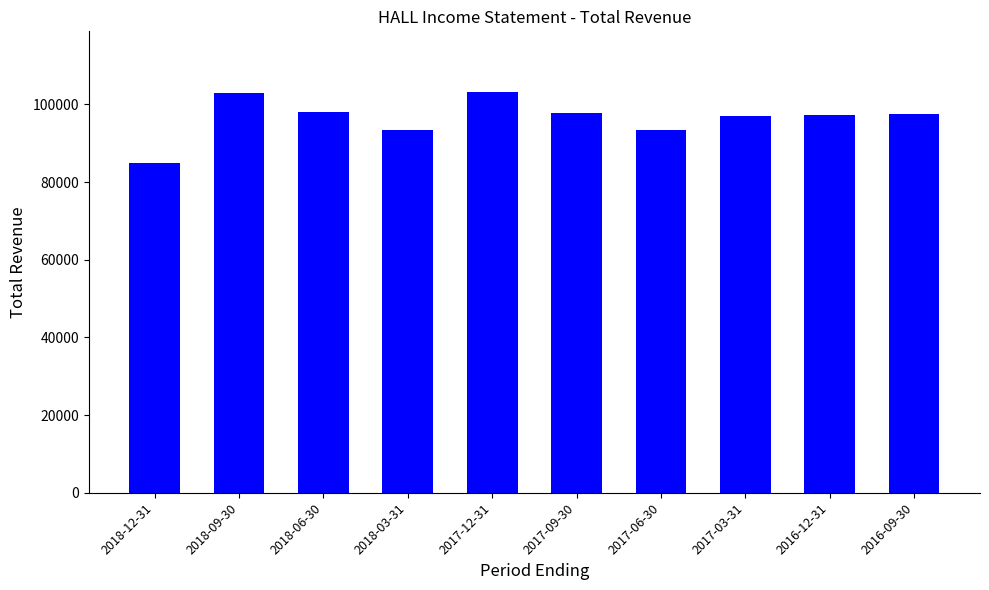

What is the label of the 2nd bar from the right?

2016-12-31